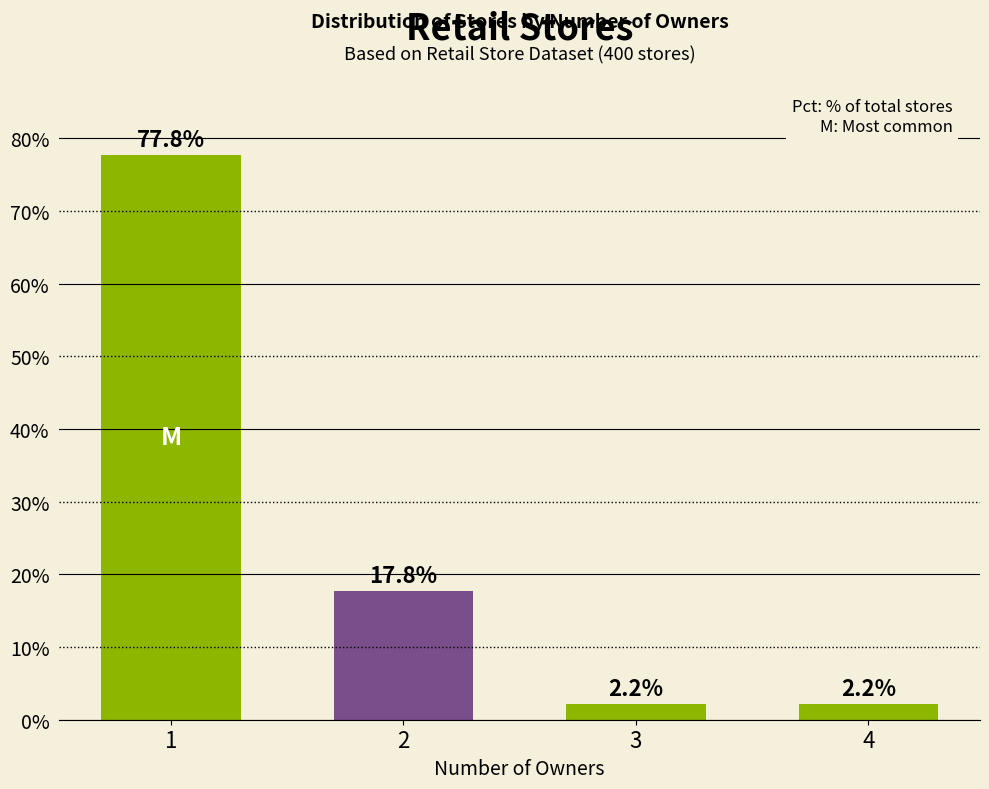

What is the change in value from 1 to 4?

-75.6